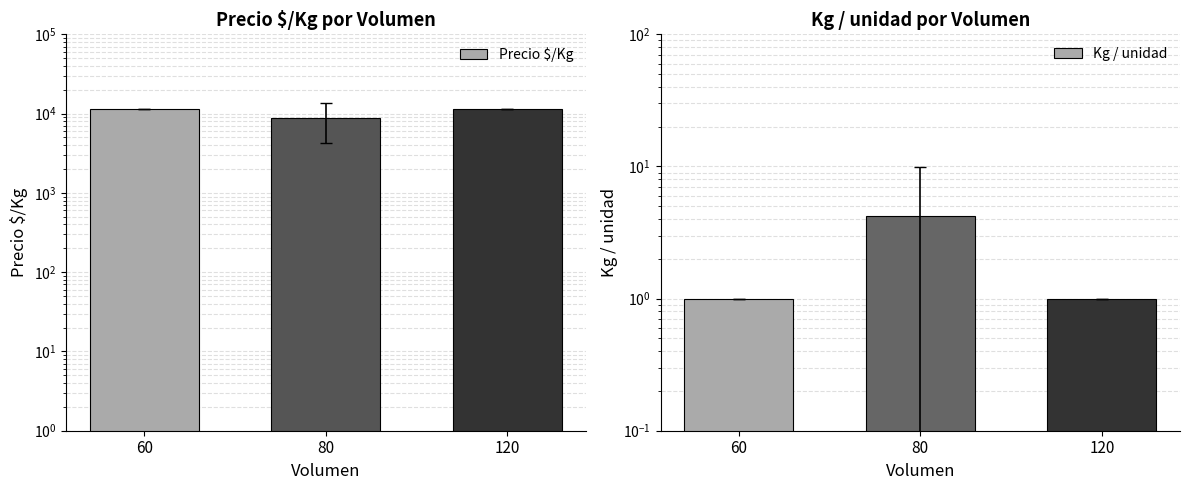

At how many categories does at least one series exceed 11033?

2